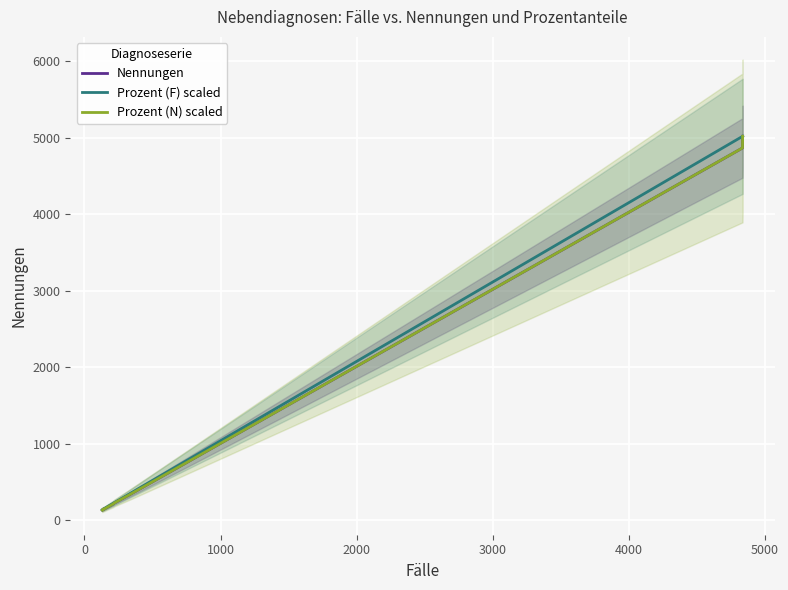

What is the minimum value for Prozent (N) scaled?

131.0